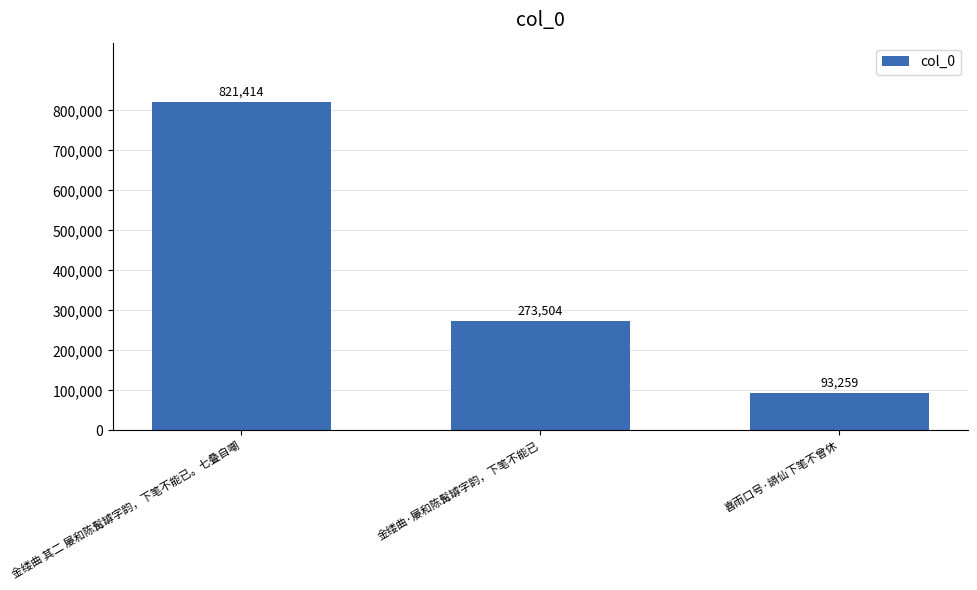

Read the value at 喜雨口号·謪仙下笔不曾休, to the nearest 10.

93260